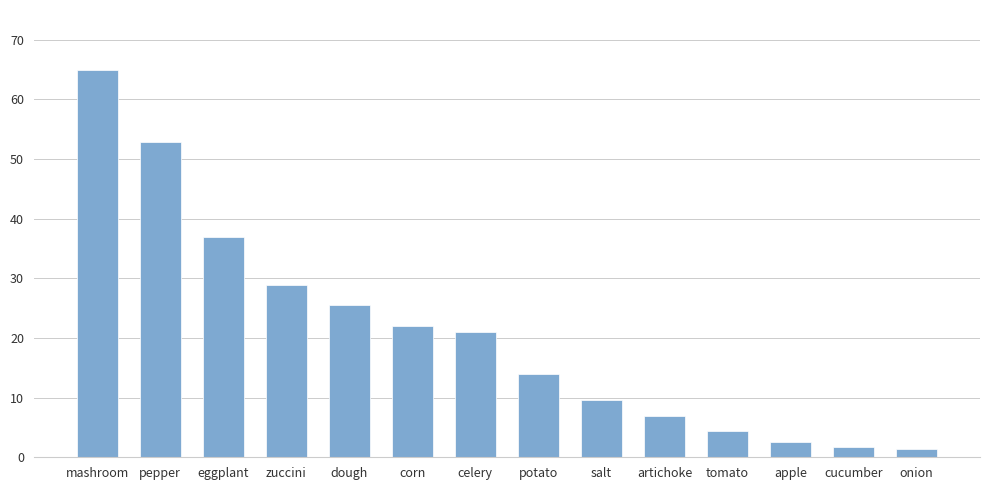

What is the ratio of the value at artichoke to the value at apple?

2.7